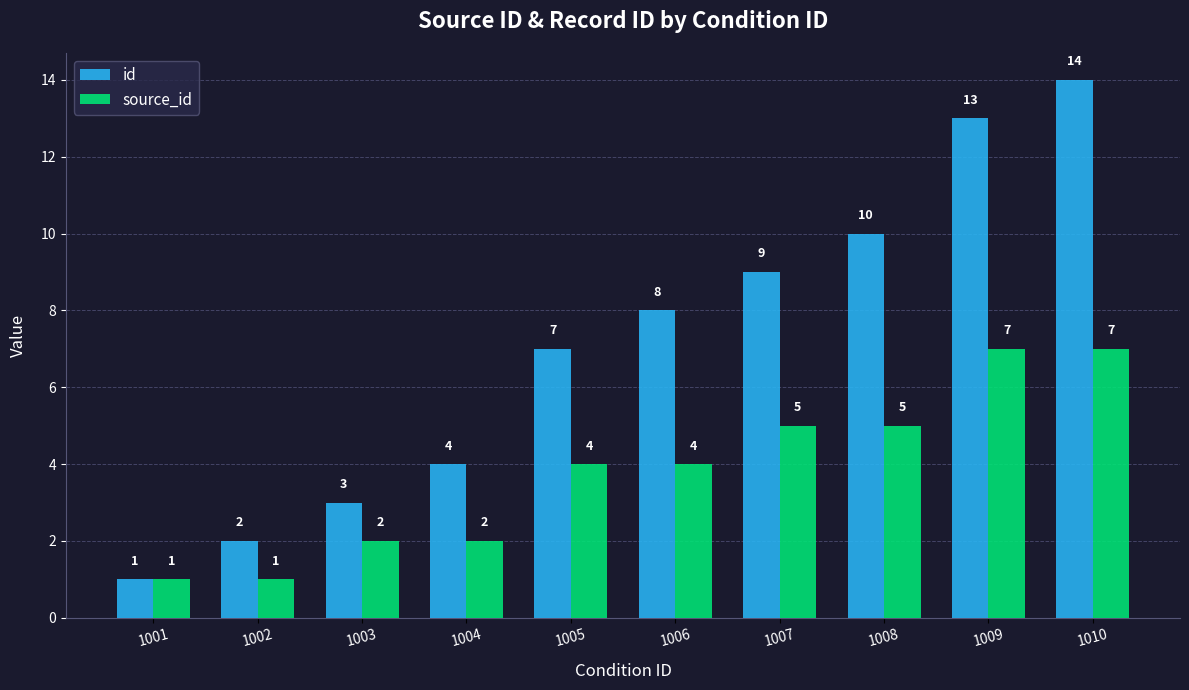

At which category is the sum across all series the highest?

1010